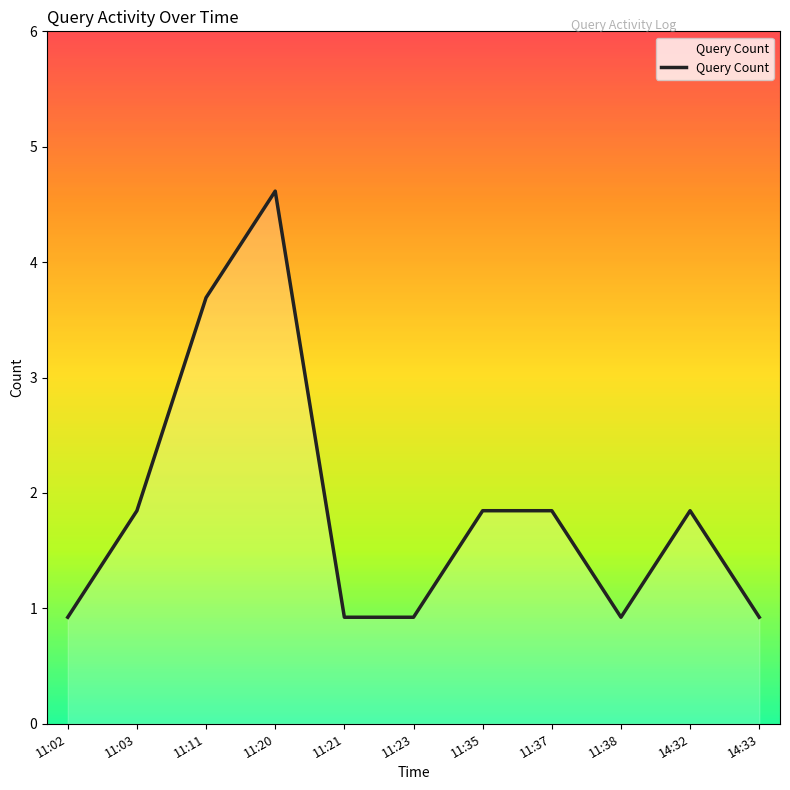

Does the chart have visible grid lines?

No